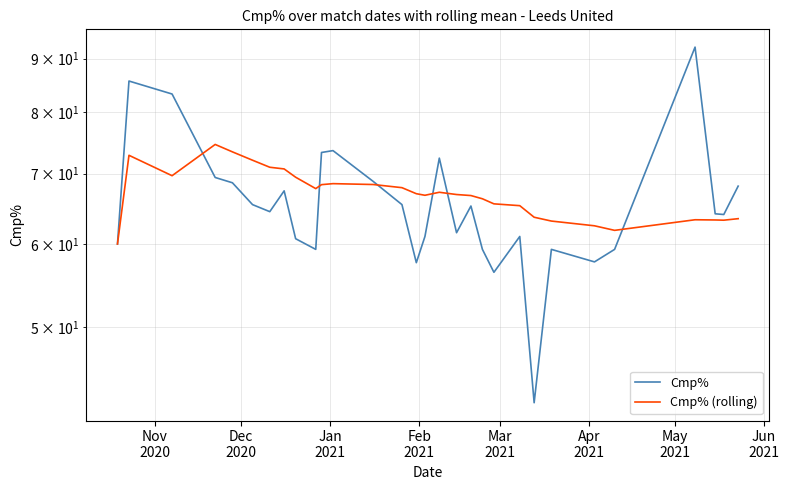

What is the maximum value for Cmp%?

92.3